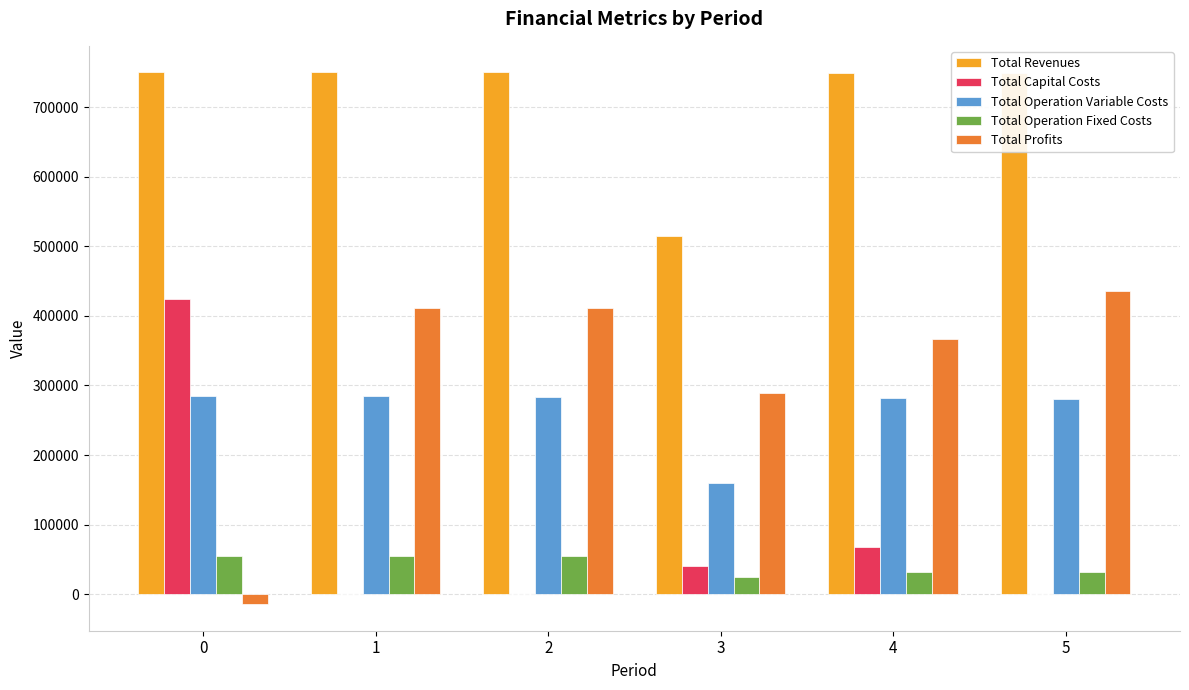

Which series changed the most between 2 and 3?

Total Revenues